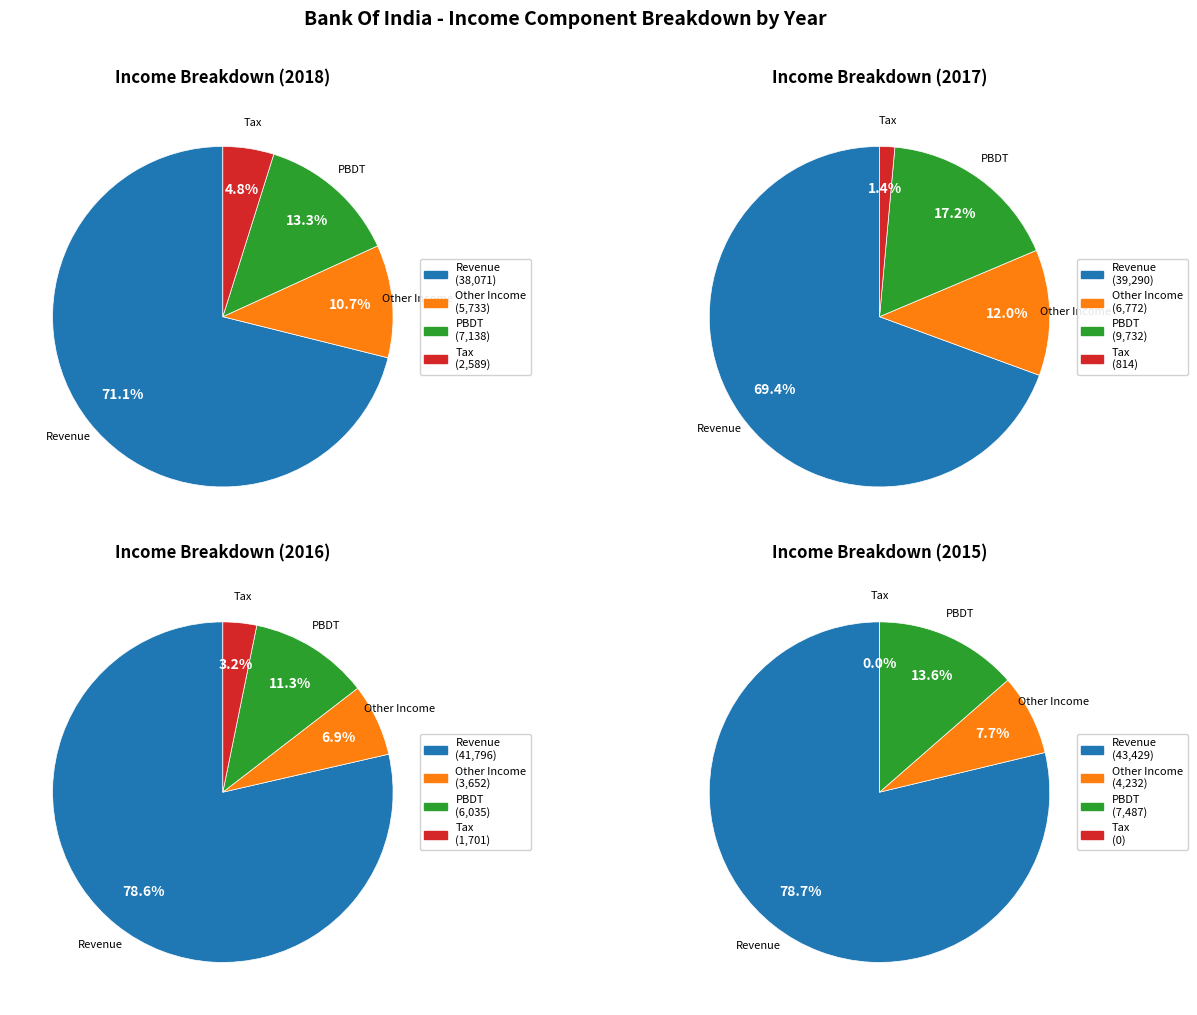

Is it true that 2014 is 7% of the pie?

False